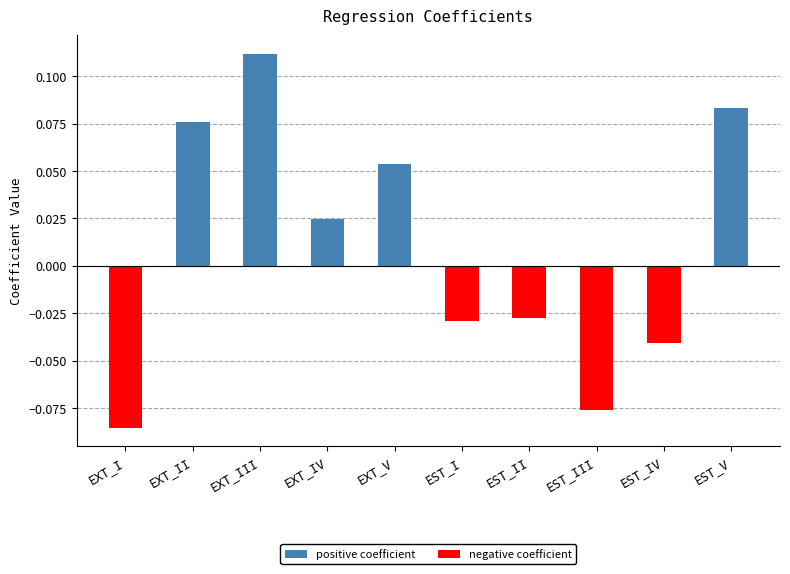

Which category has the lowest value across all series?

EXT_I